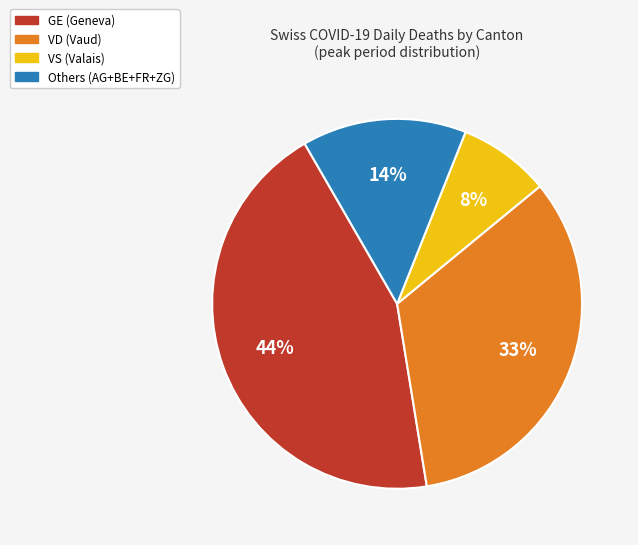

Is there any slice that represents more than half of the pie?

No